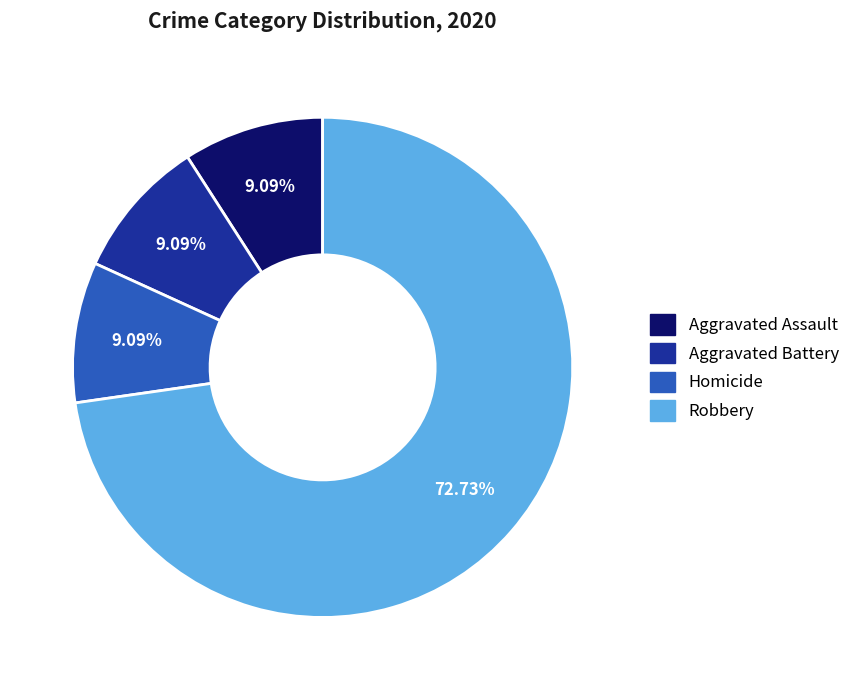

To the nearest percent, what portion does Aggravated Assault represent?

9%